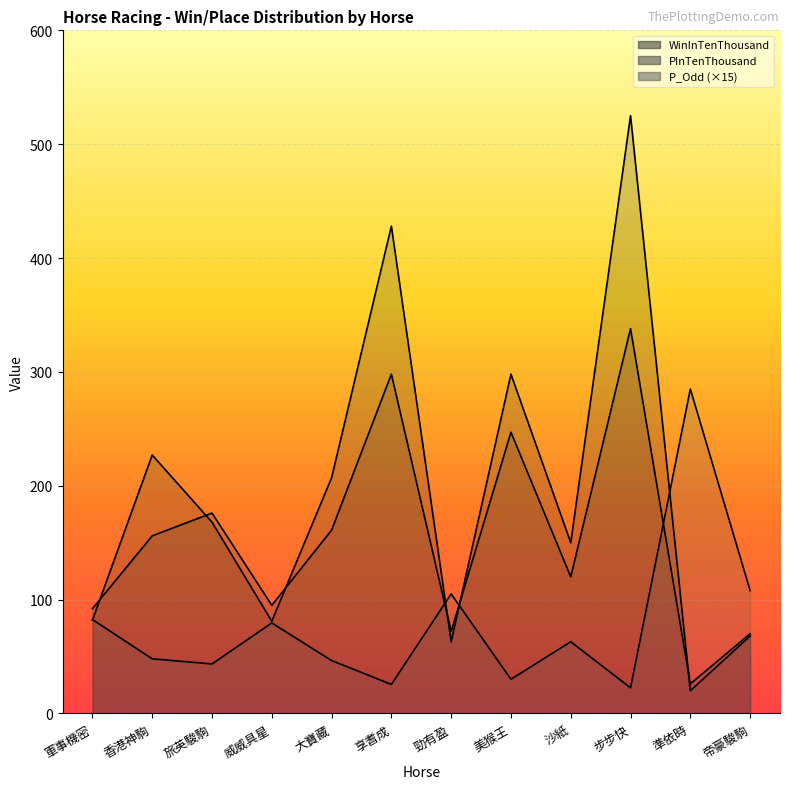

At which category is the sum across all series the highest?

步步快